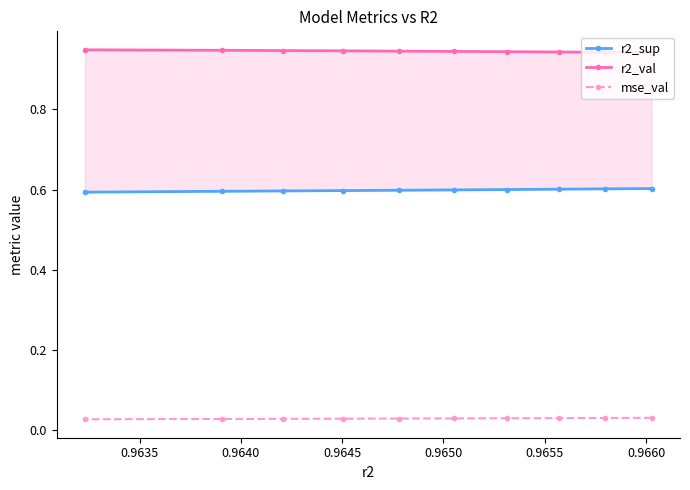

Count the r2_val values in the range 0 to 1.

10